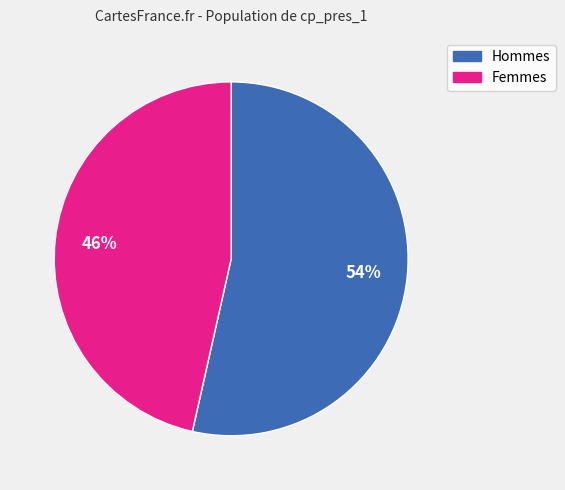

Is there any slice that represents more than half of the pie?

Yes